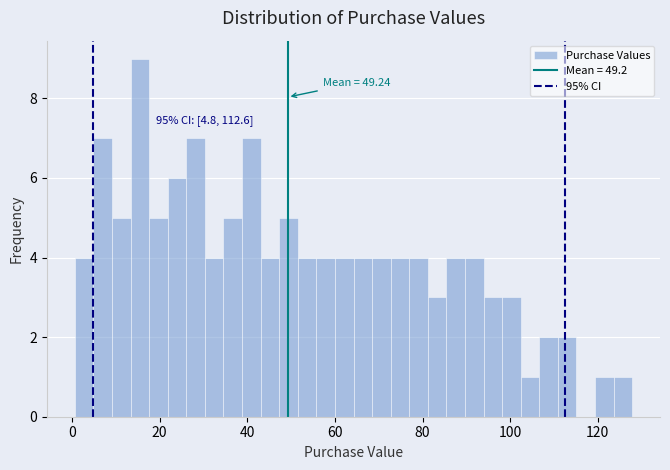

Around what value on the x-axis is the tallest bar? Give the approximate position of its centre, as read against the axis.

16